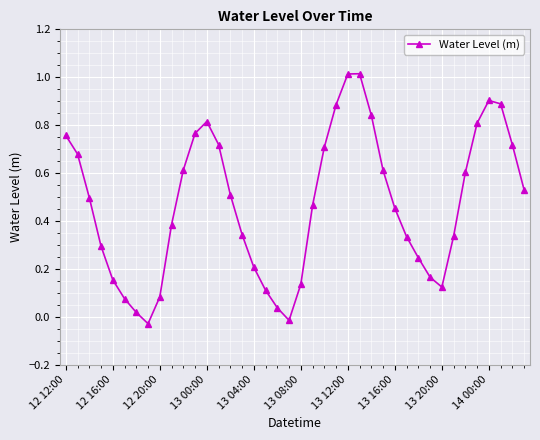

How many interior local valleys (lower than both neighbors) does the data have?

3